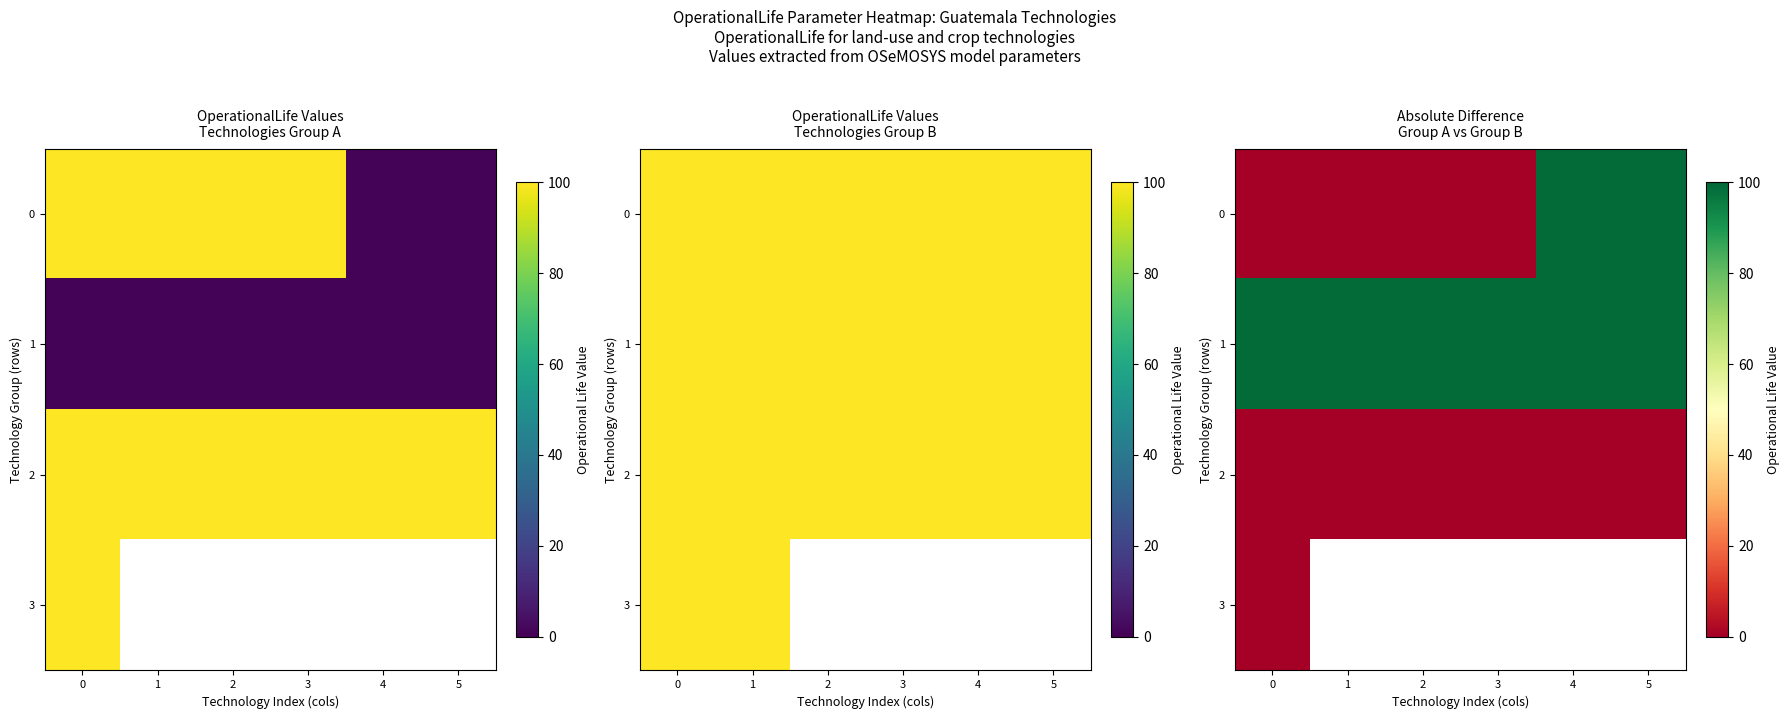

Which series has the largest total across all categories?

1